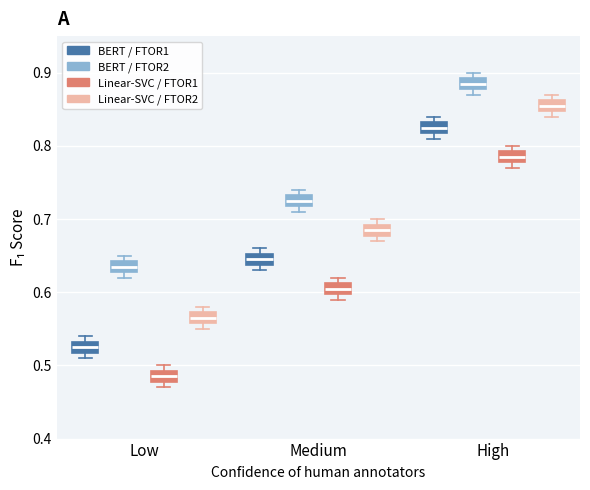

Where is the lower edge of the box for Low (BERT / FTOR2) on the y-axis? The values are not printed on the chart, so give them approximately, as read against the axis.

0.63